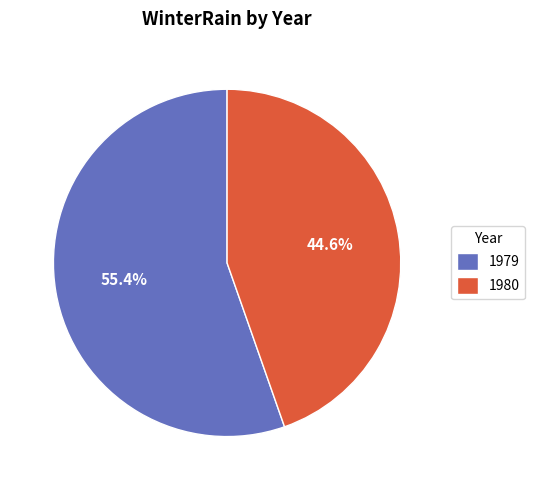

What is the ratio of the value at 1980 to the value at 1979?

0.8